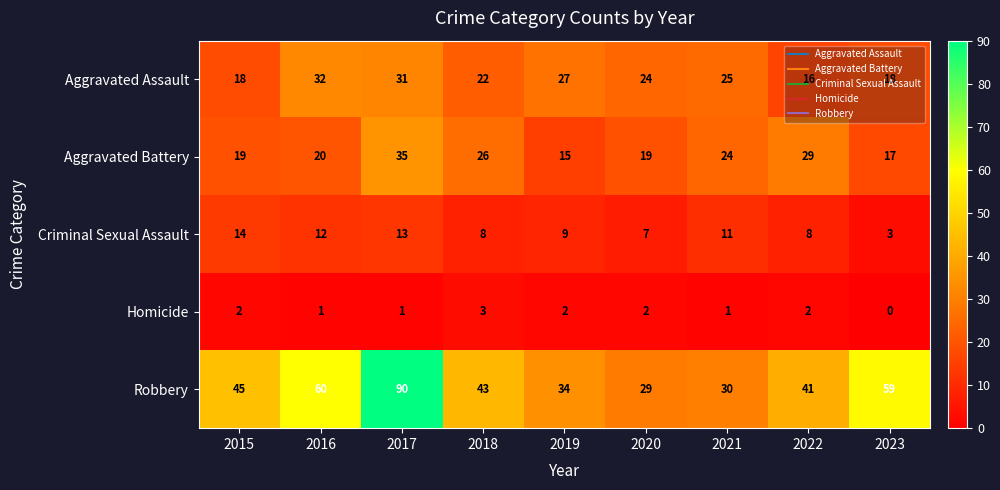

What is the sum of the Criminal Sexual Assault values at 2020 and 2019?

16